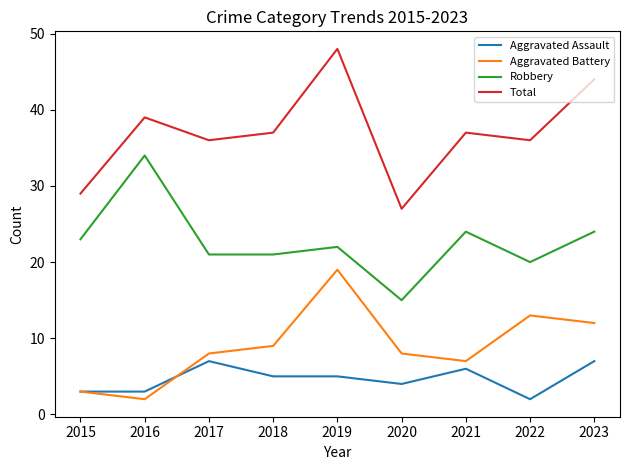

Which series changed the most between 2018 and 2022?

Aggravated Battery